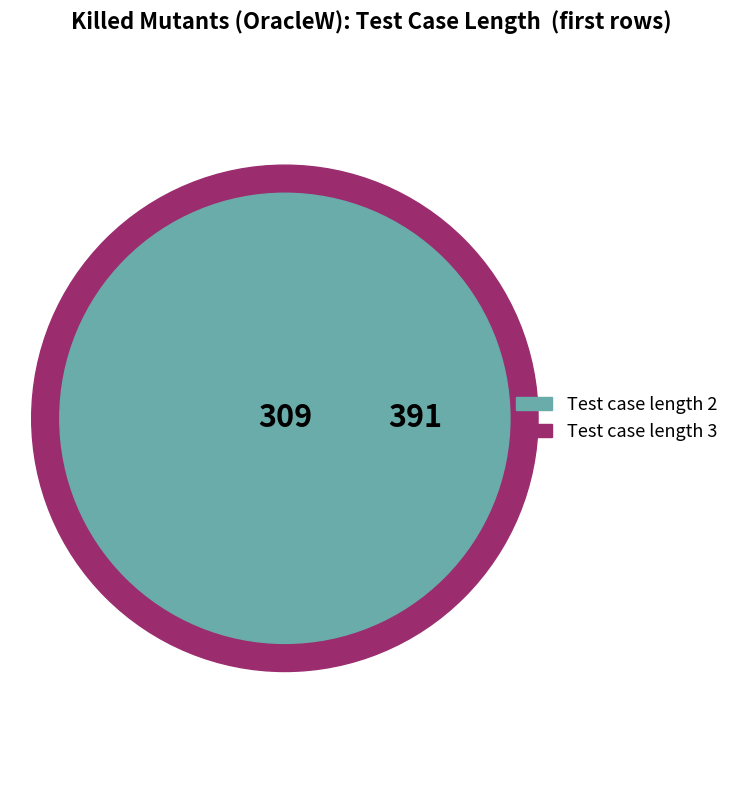

Is it true that Test case length 2 is 44% of the pie?

True